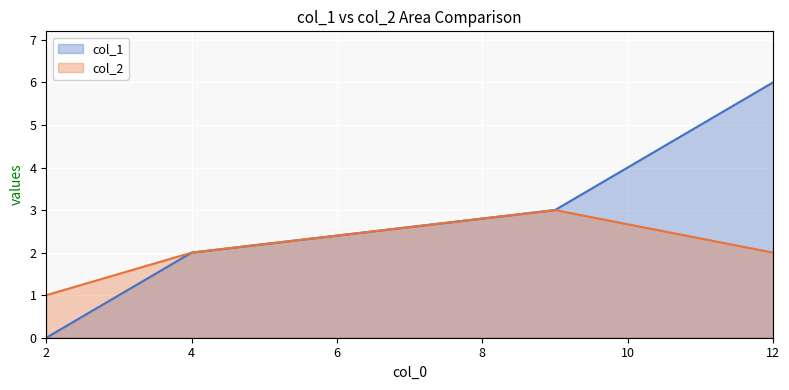

What is the greatest value displayed?

6